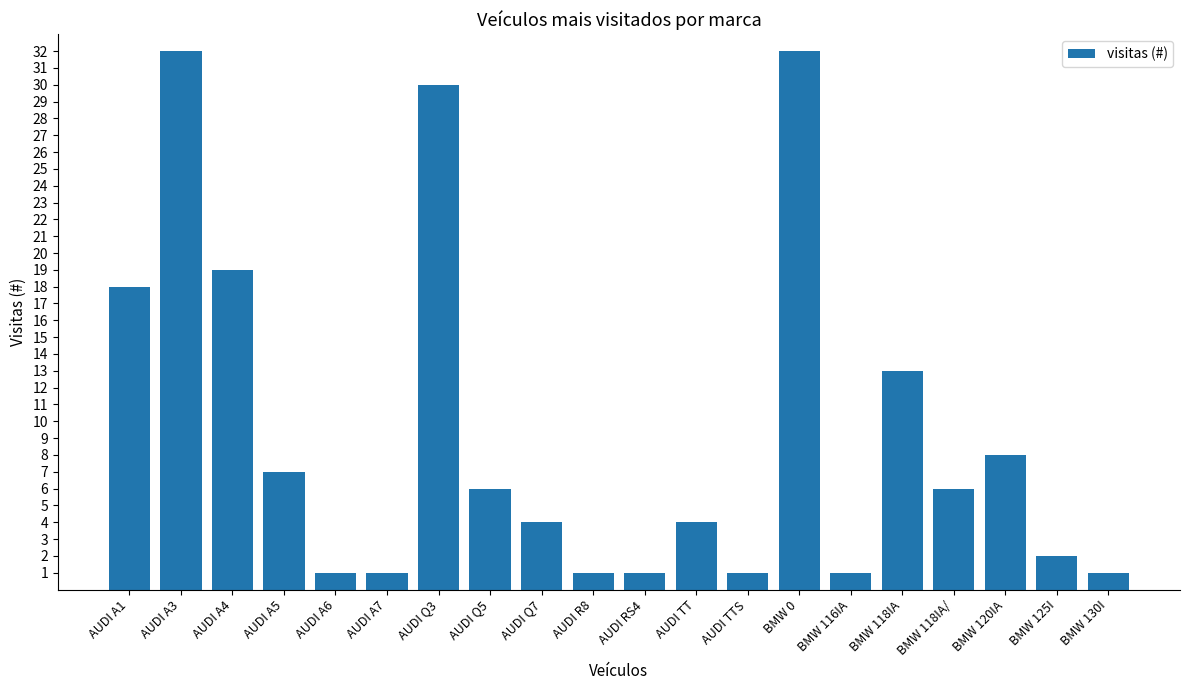

What is the greatest value displayed?

32